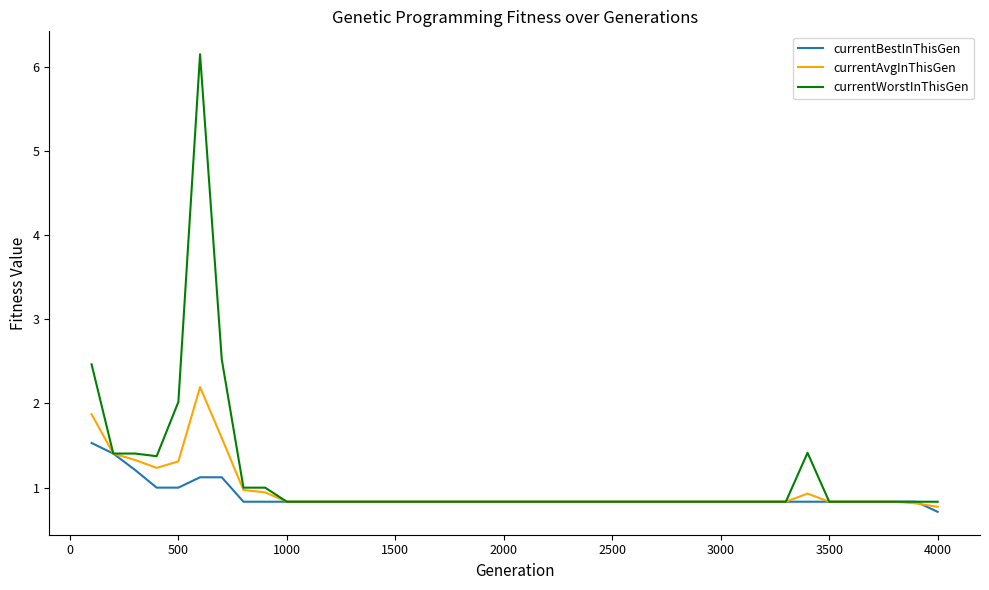

At how many categories does at least one series exceed 5?

1